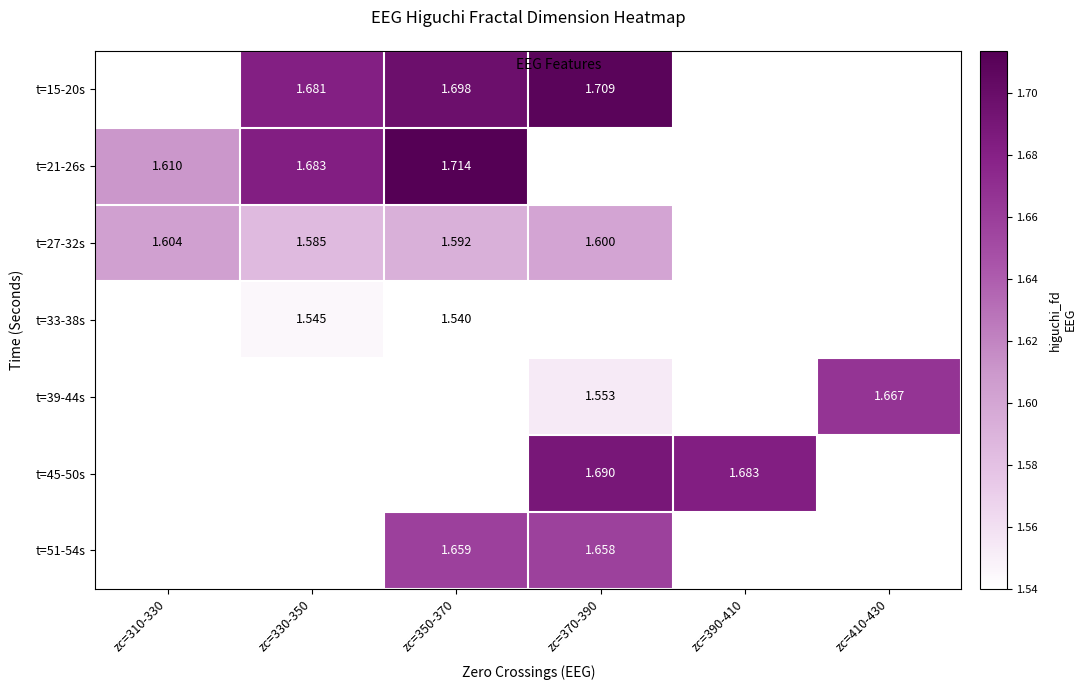

At which label is t=21-26s closest to 1?

zc=310-330